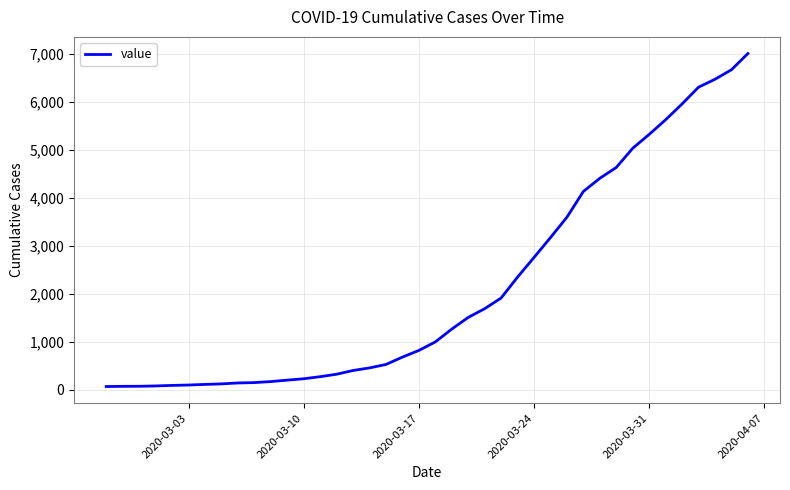

What is the difference between the maximum and minimum values?

6940